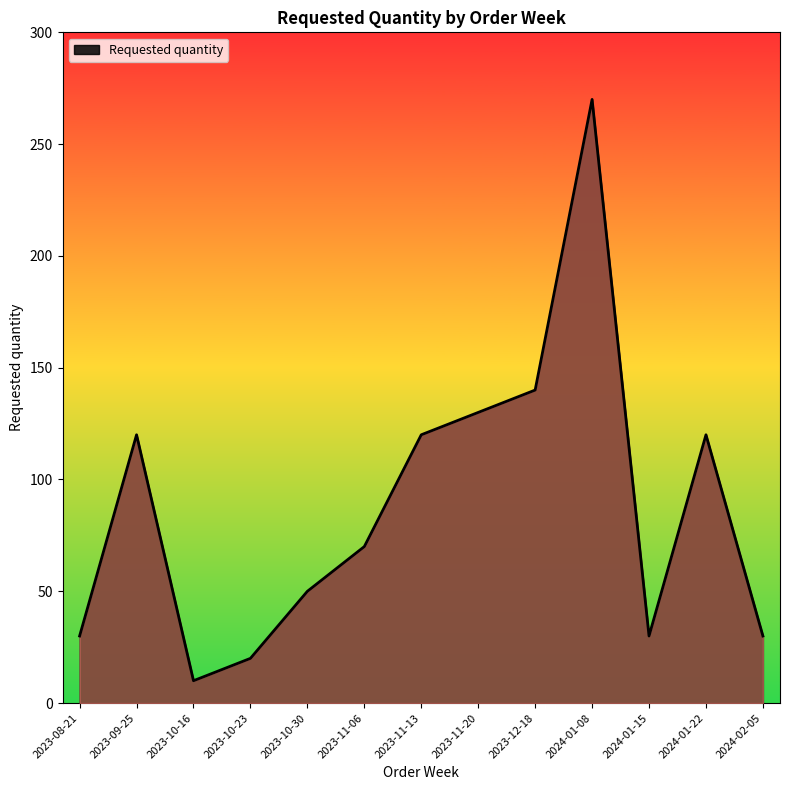

Approximately how many times larger is the value at 2023-08-21 compared to 2023-10-23?

1.5